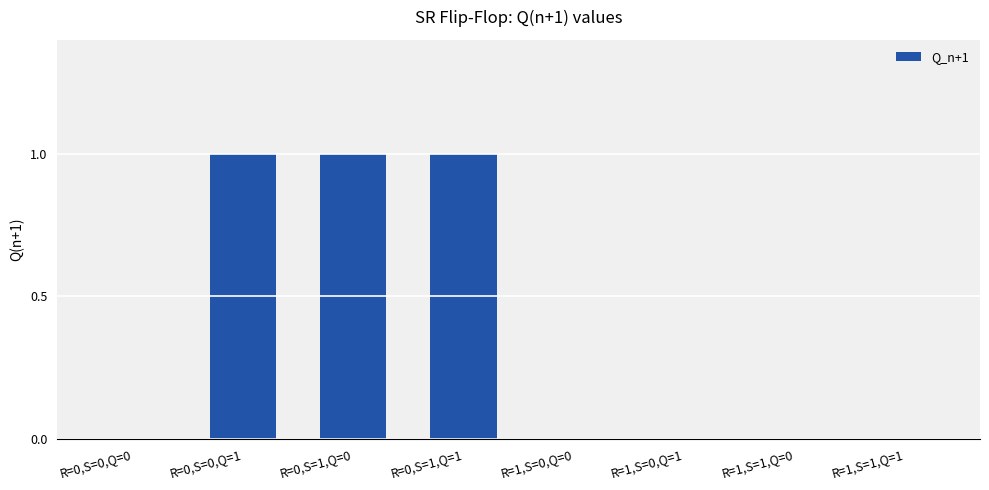

What is the change in value from R=0,S=1,Q=1 to R=1,S=1,Q=0?

-1